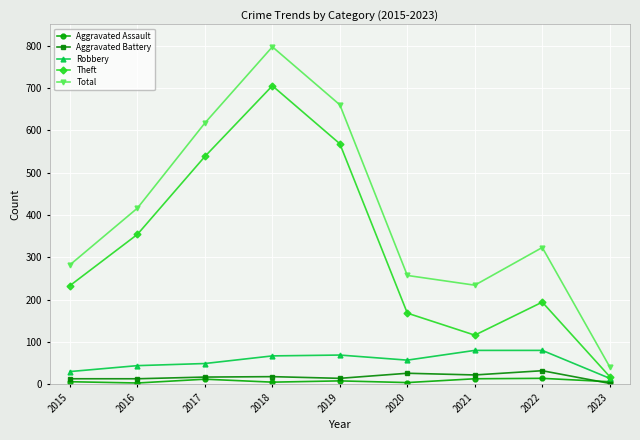

Which series has the largest range (max minus min)?

Total